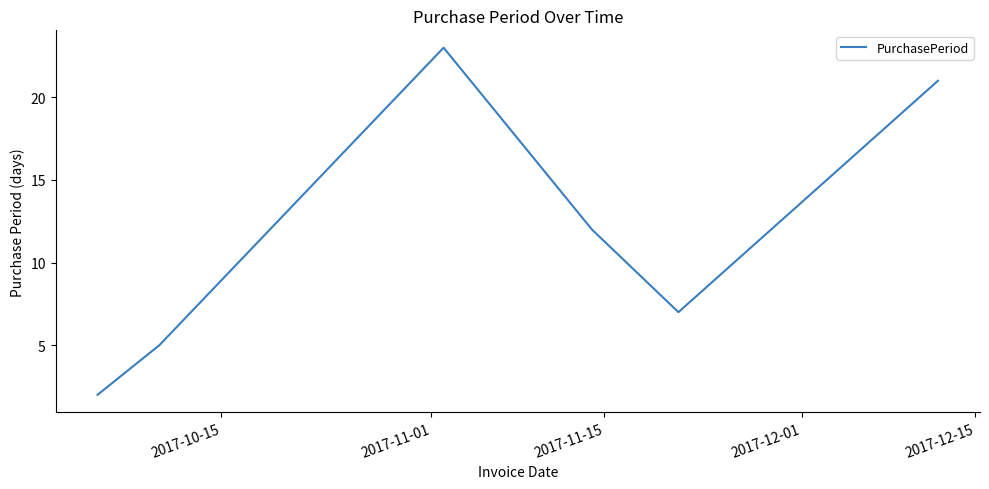

What is the sum of all values?

70